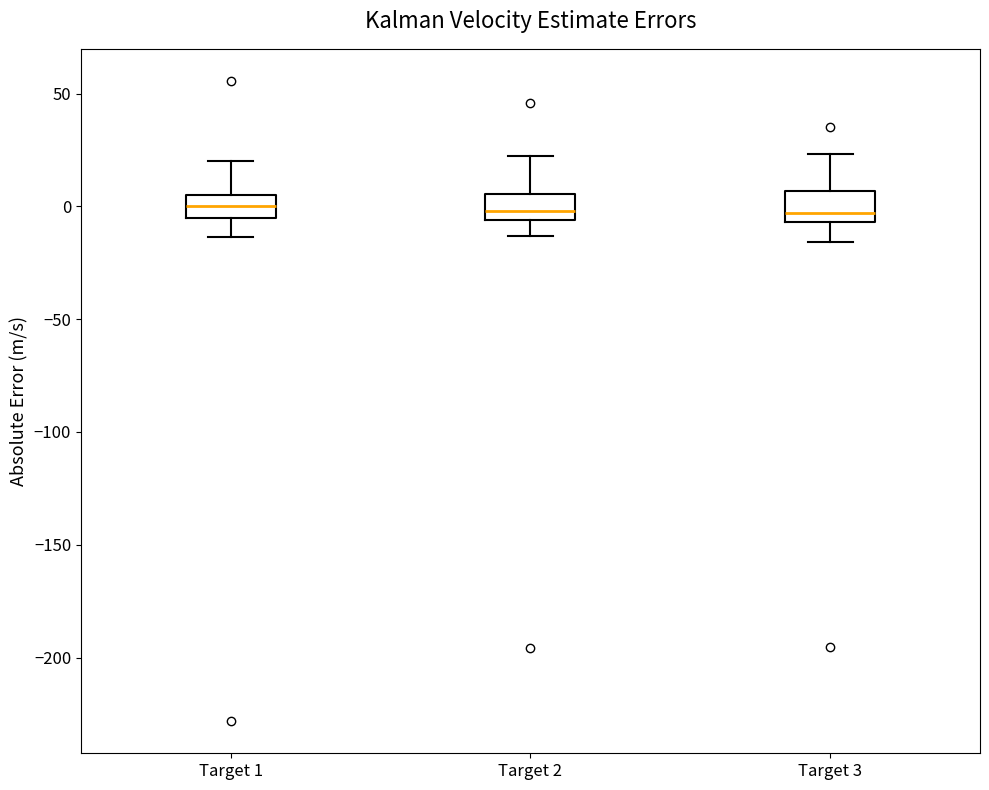

Where does the median line of the box for Target 1 sit on the y-axis? The values are not printed on the chart, so give them approximately, as read against the axis.

0